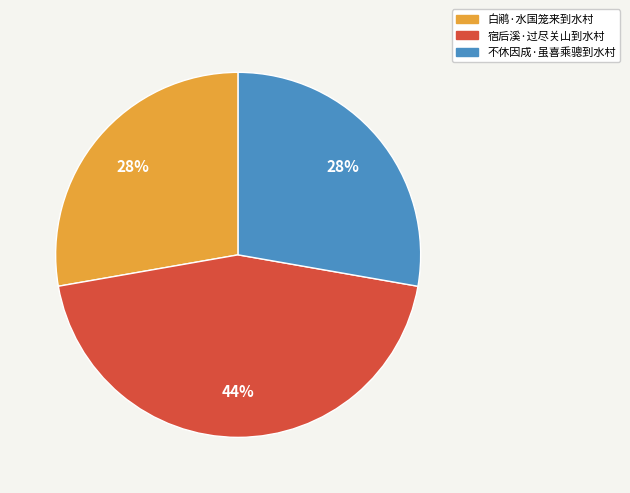

Is it true that 不休因成·虽喜乘骢到水村 is 40% of the pie?

False